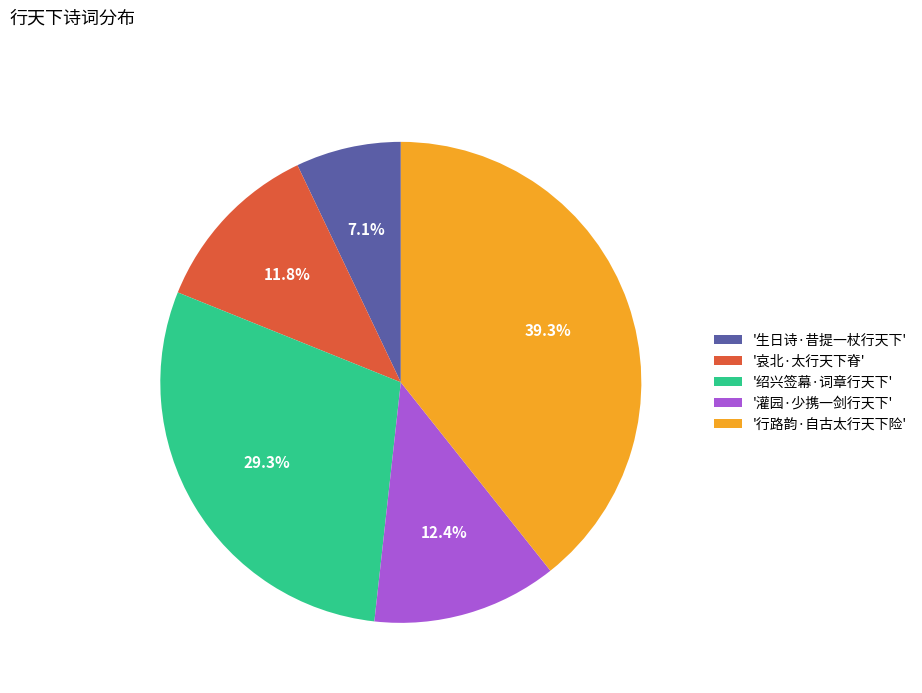

Combined, do '绍兴签幕·词章行天下' and '行路韵·自古太行天下险' account for over 50%?

Yes